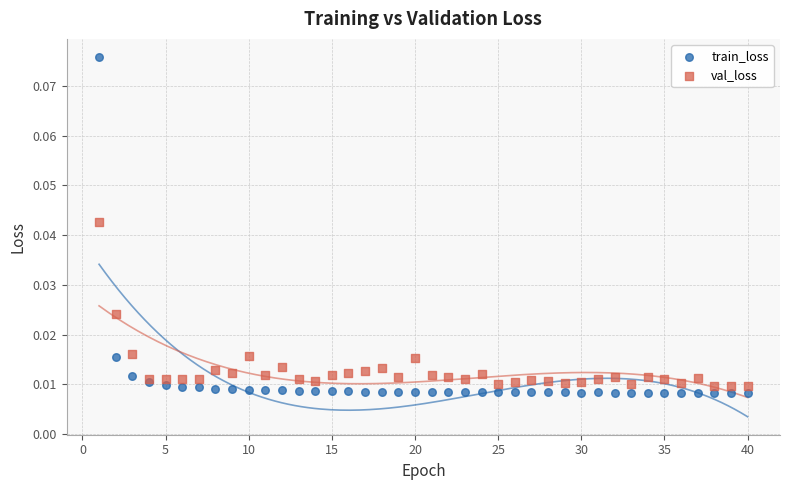

Which series has the widest spread of Y values?

train_loss